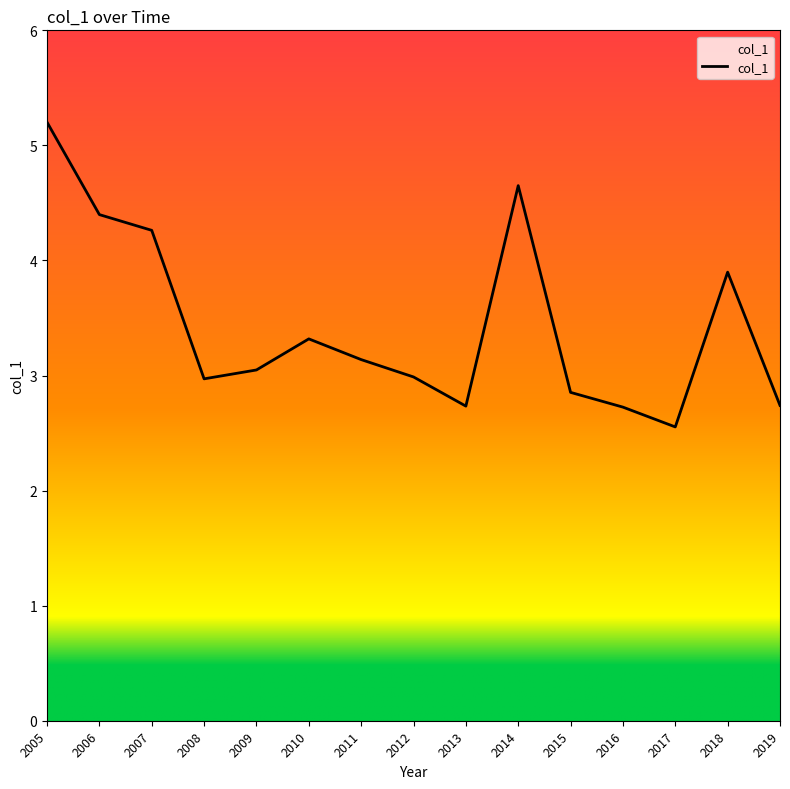

The chart shows a value of 2.4 at 2014. True or false?

False